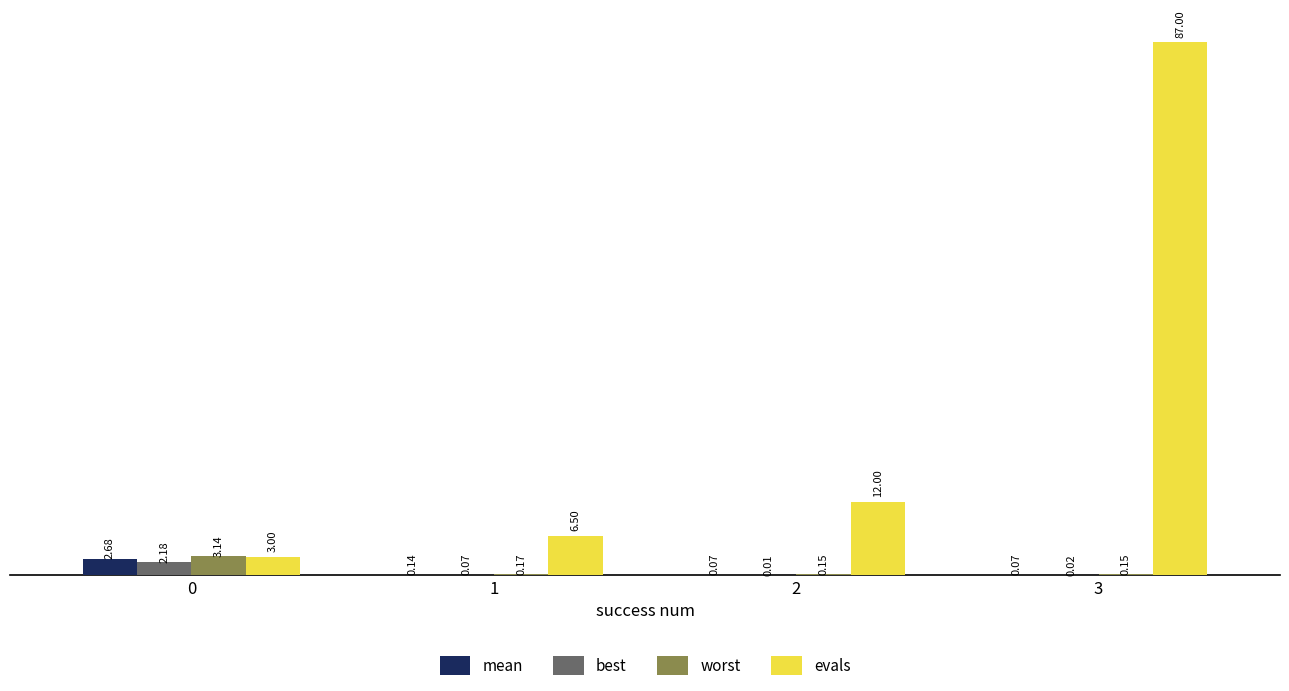

What is the average value of the worst series?

0.9